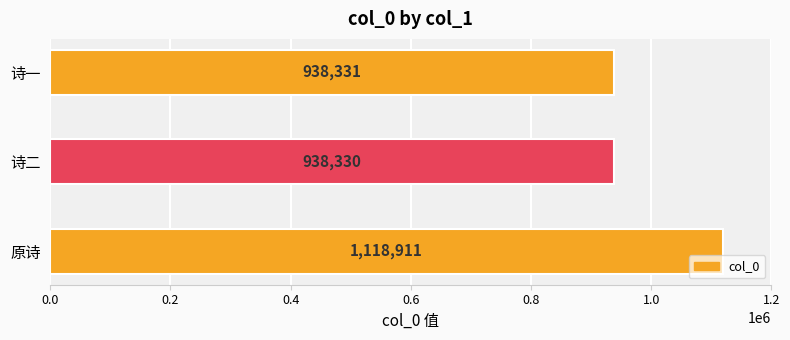

The chart shows a value of 938330 at 诗二. True or false?

True